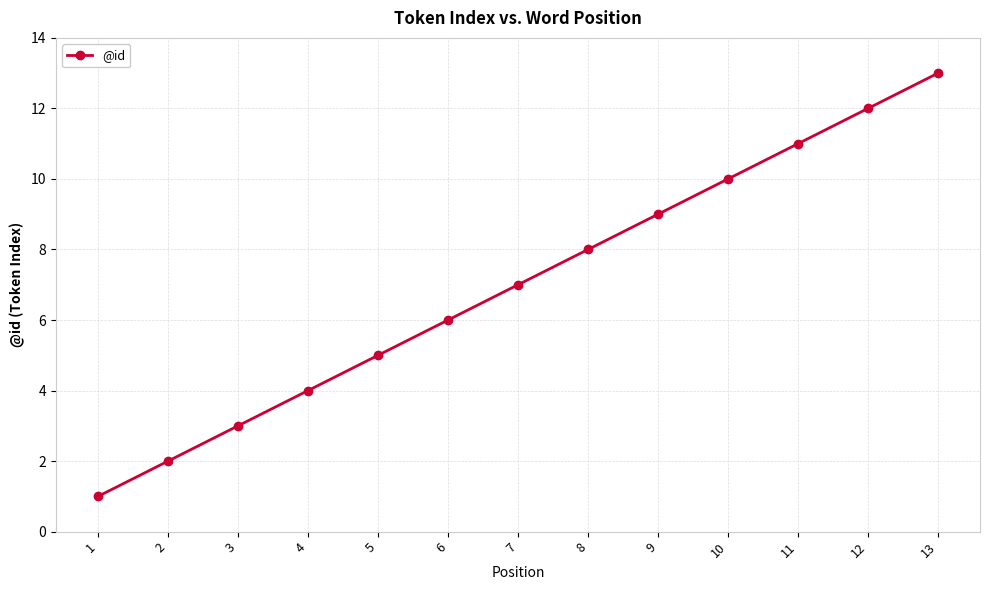

What is the change in value from 2 to 6?

+4